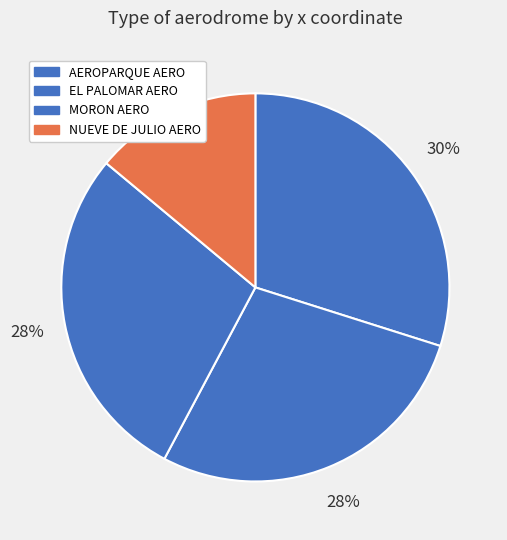

What percentage is the EL PALOMAR AERO slice, to the nearest percent?

28%